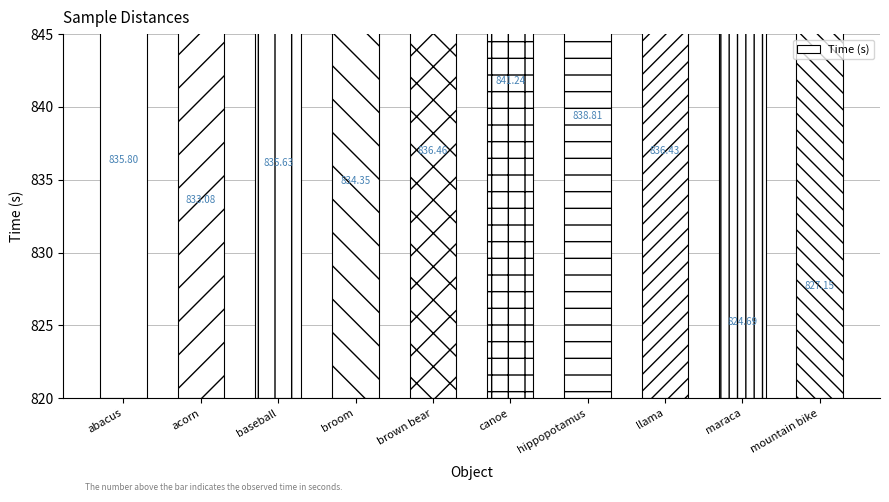

What is the value of the 10th bar from the left?

827.1